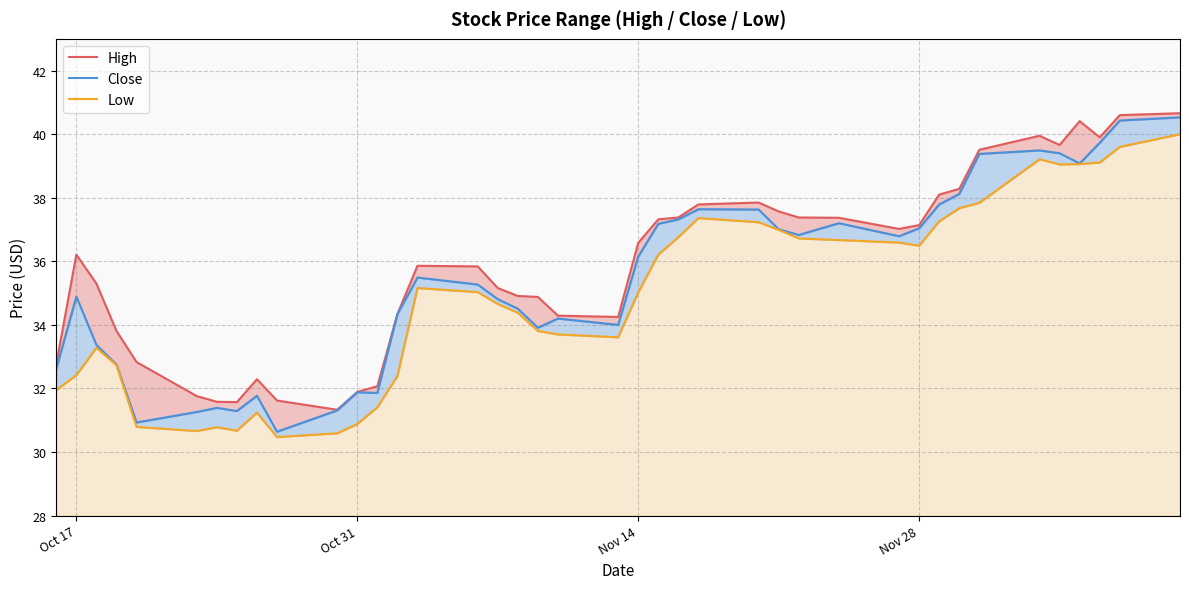

Which series has the largest total across all categories?

High